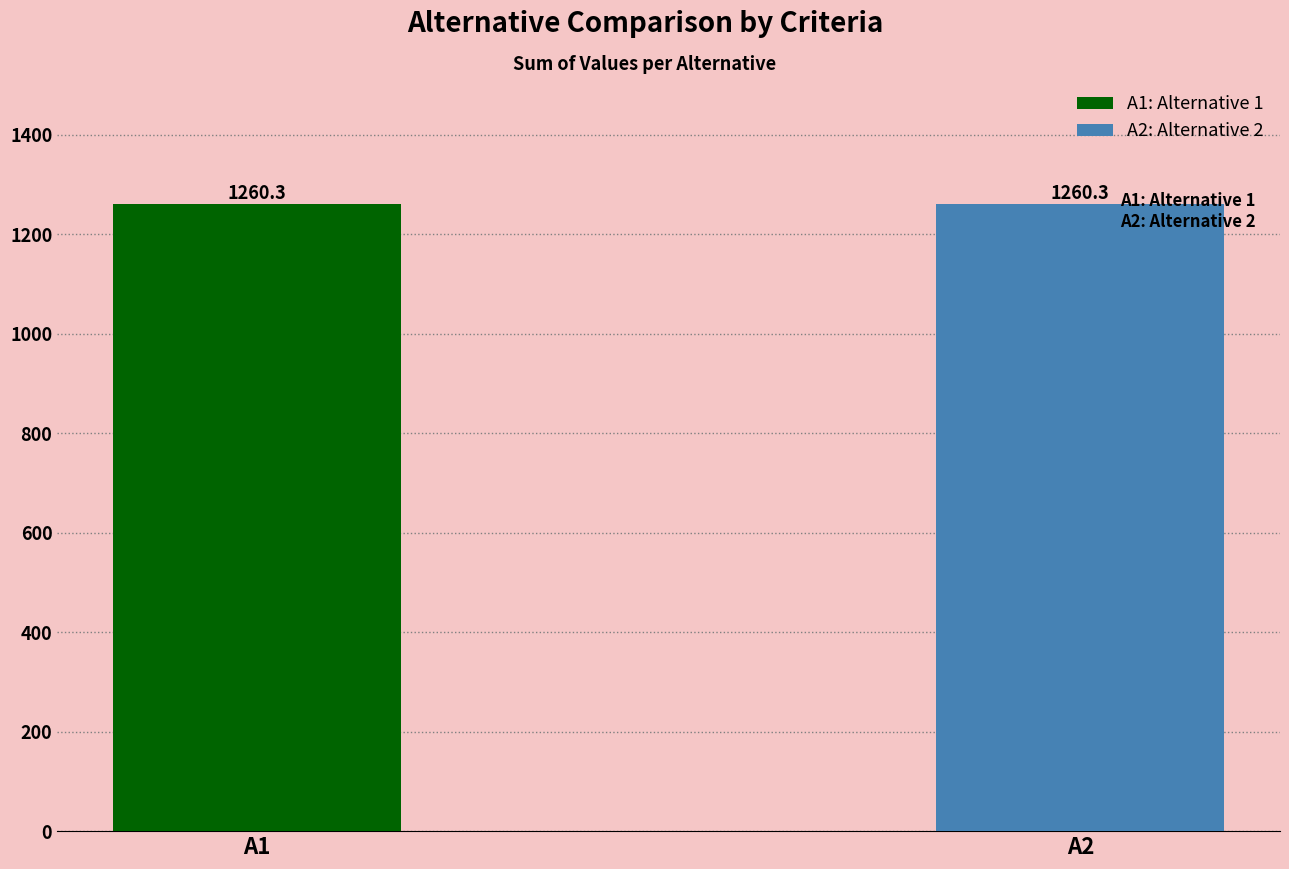

What are all the series names shown in the legend?

A1, A2